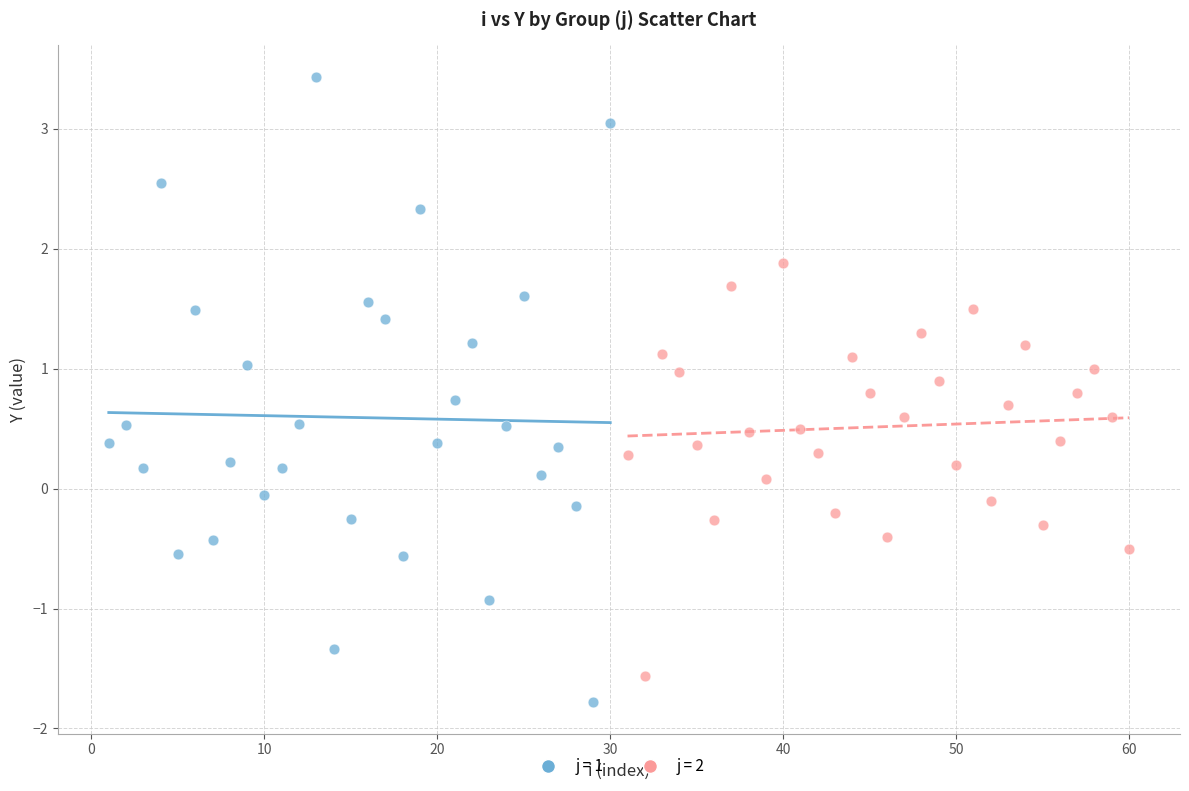

Which series contains the highest Y value?

j = 1